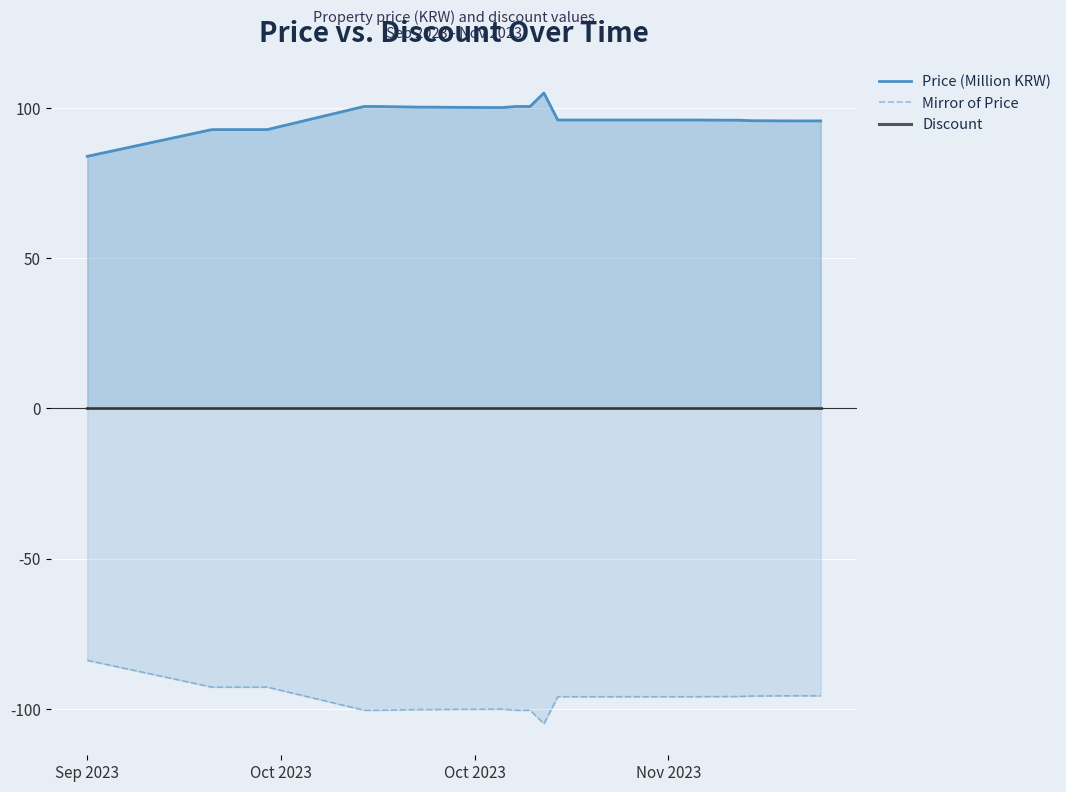

Which category has the highest value in the Mirror of Price series?

Sep 2023